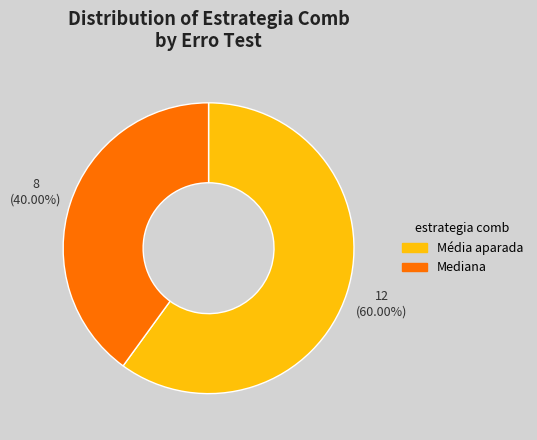

What is the majority slice?

Média aparada